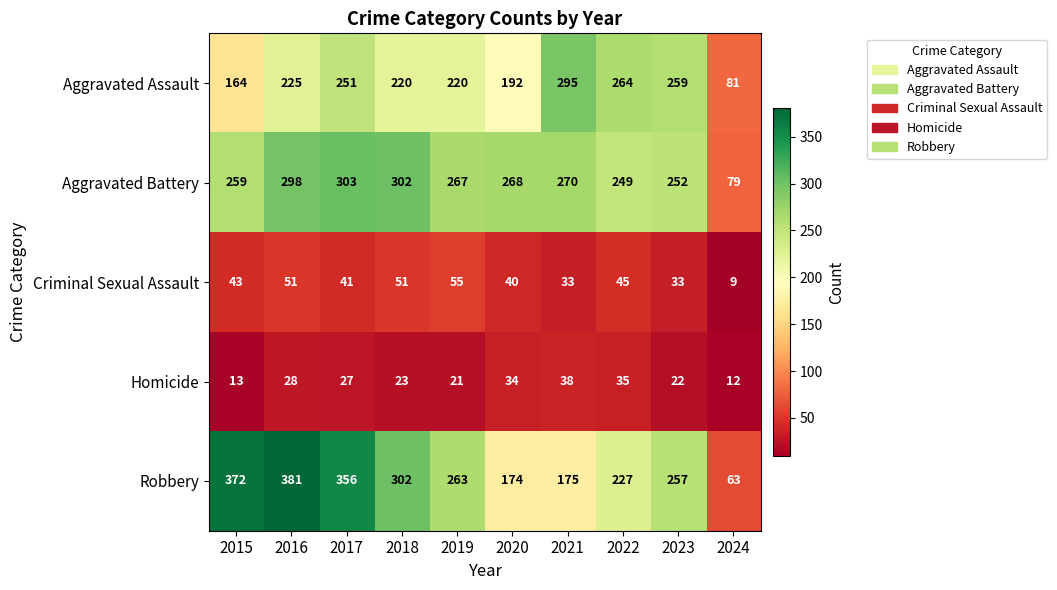

How many distinct data groups are displayed?

5